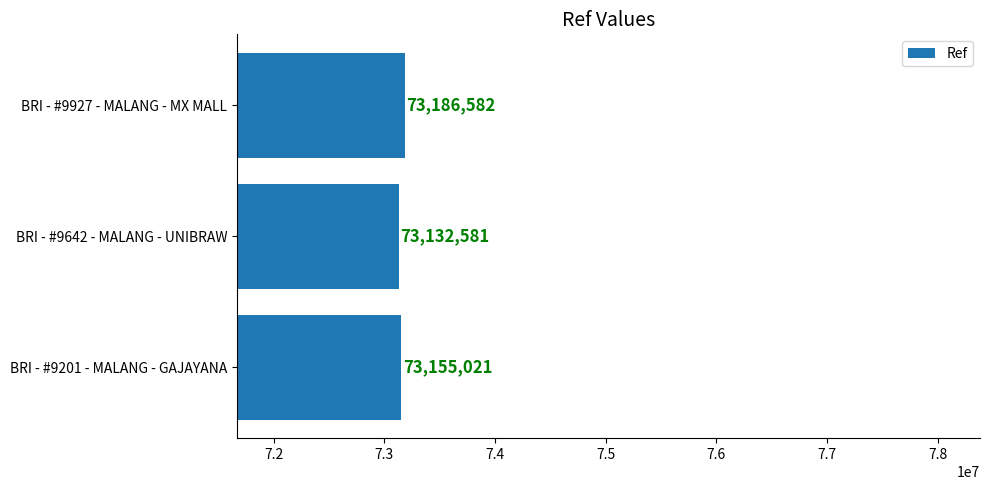

Are the bars horizontal?

Yes